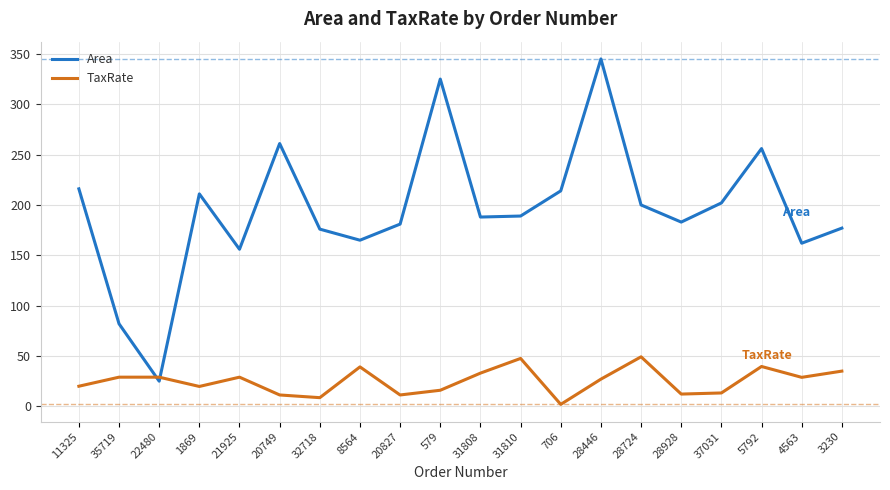

What is the maximum value for Area?

345.0